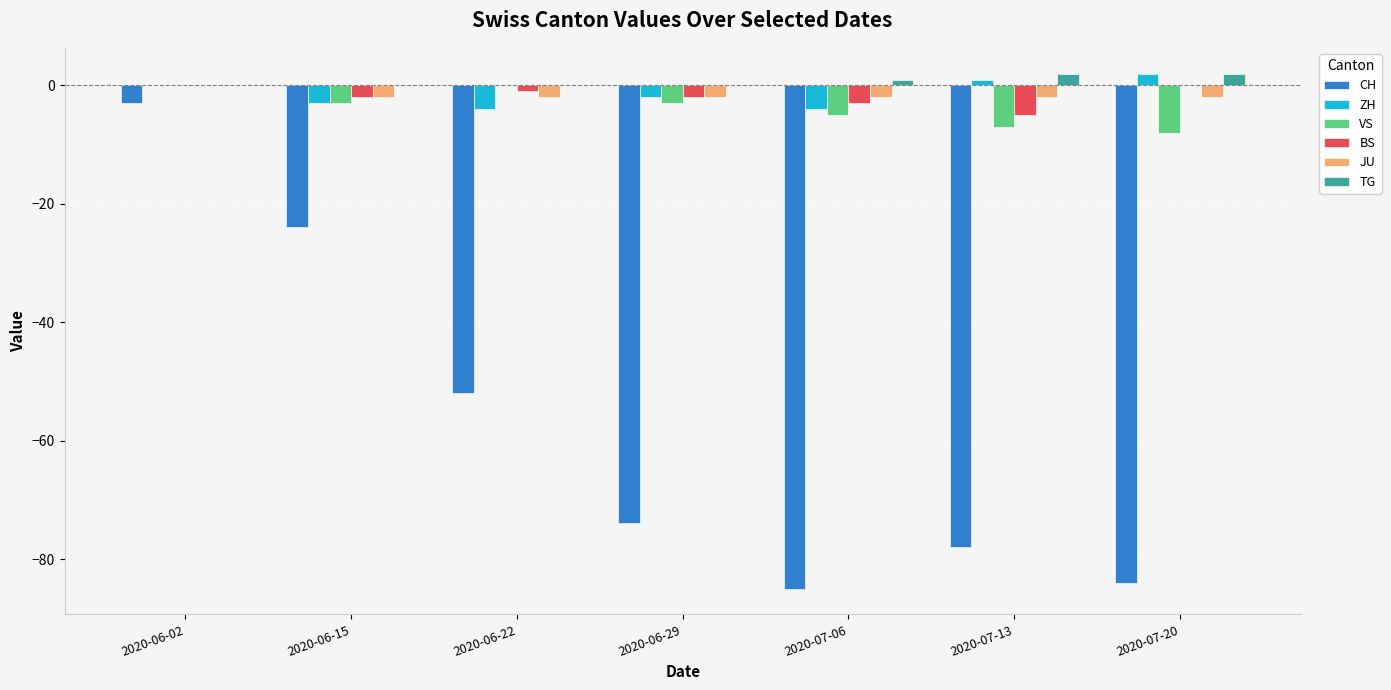

Which series changed the most between 2020-06-22 and 2020-07-06?

CH